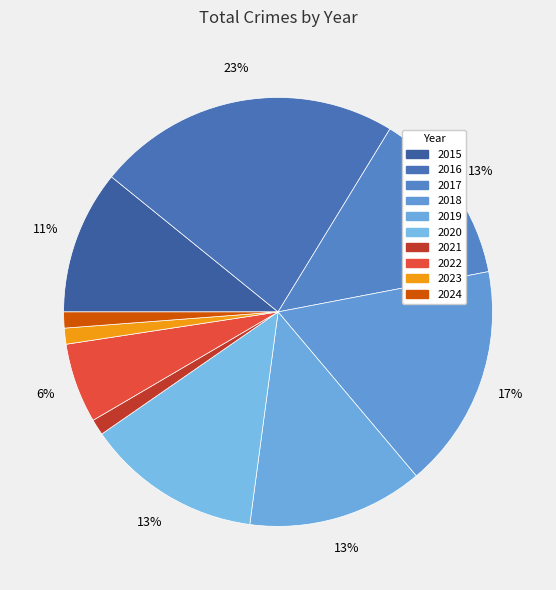

To the nearest percent, what is the difference between the largest and smallest slice percentages?

22%